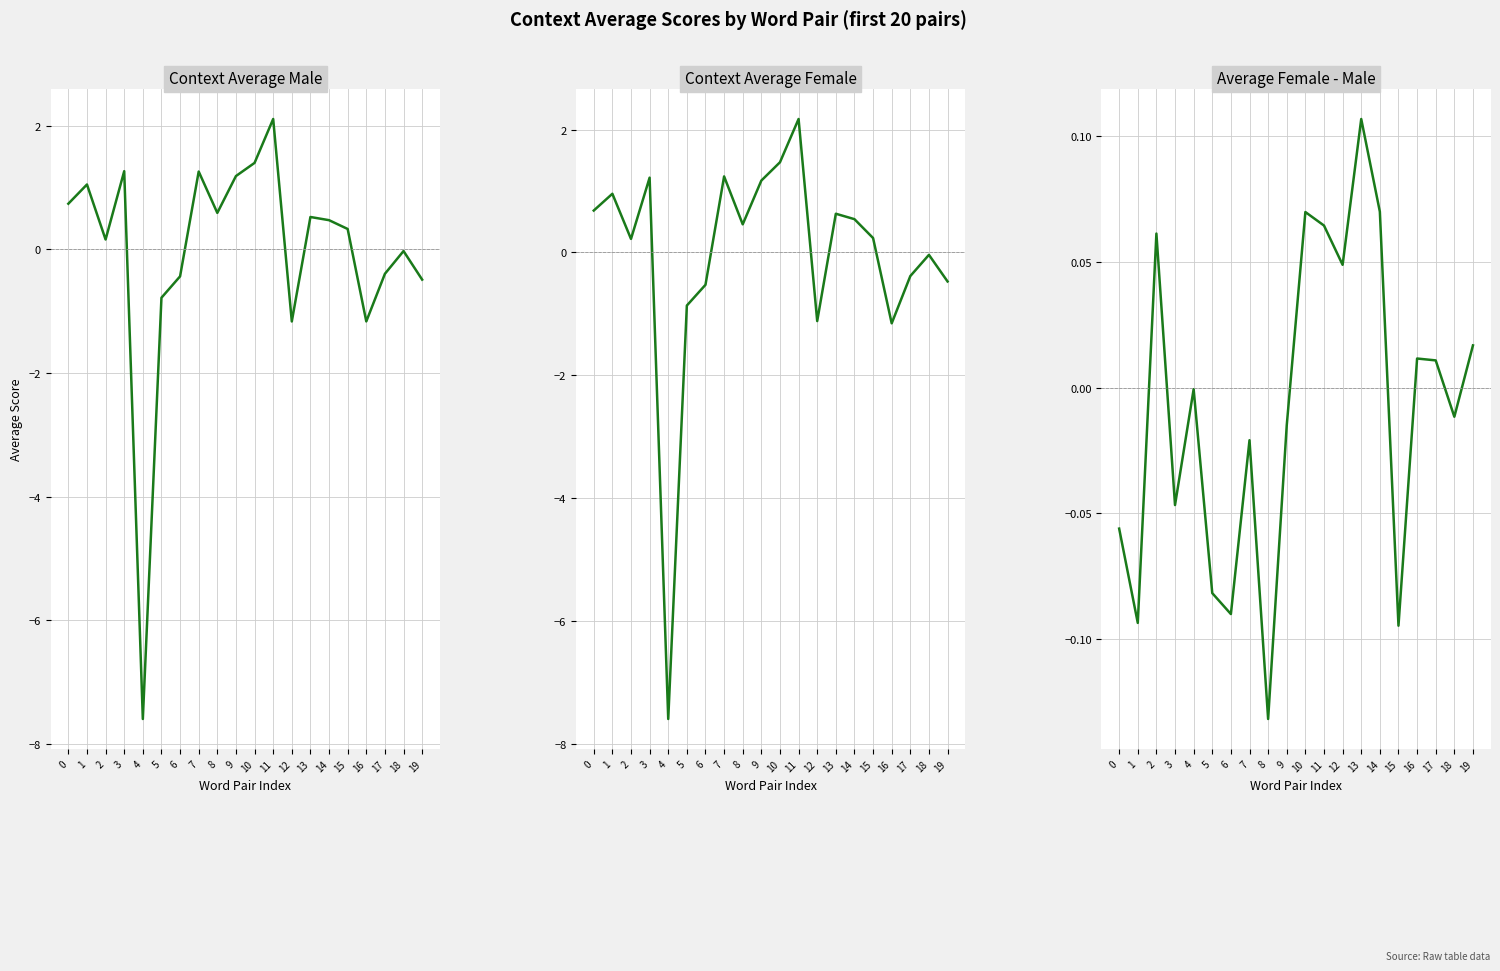

Does the chart have visible grid lines?

Yes